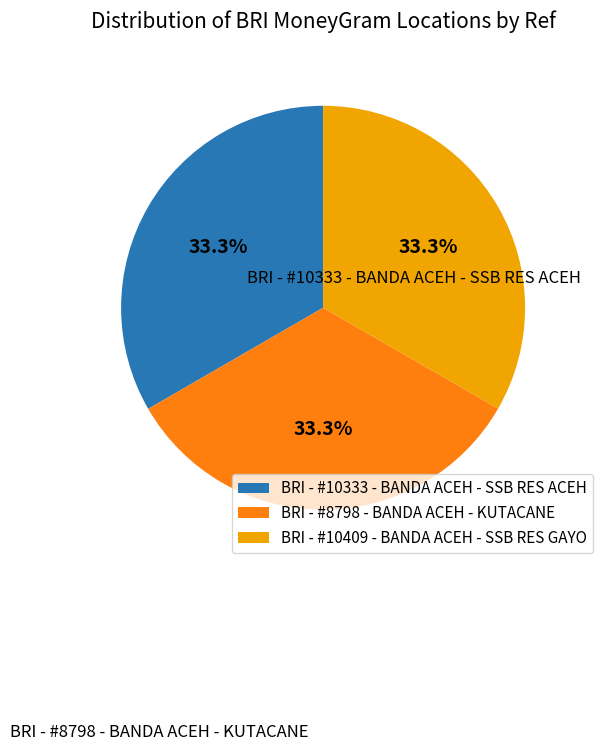

Does BRI - #10333 - BANDA ACEH - SSB RES ACEH account for over 50% of the chart?

No